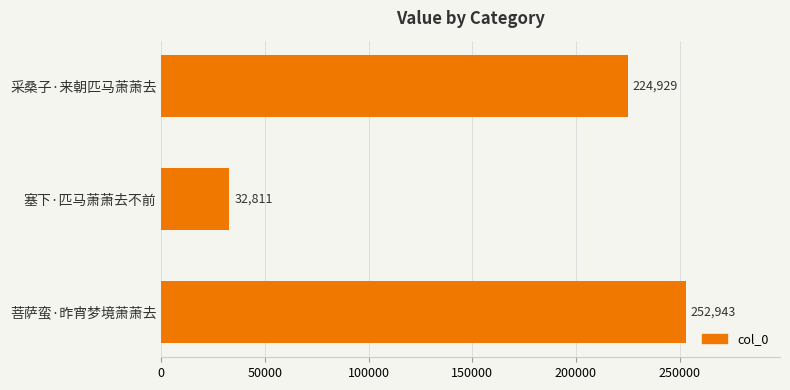

Where is the data nearest to the value 142877?

采桑子·来朝匹马萧萧去